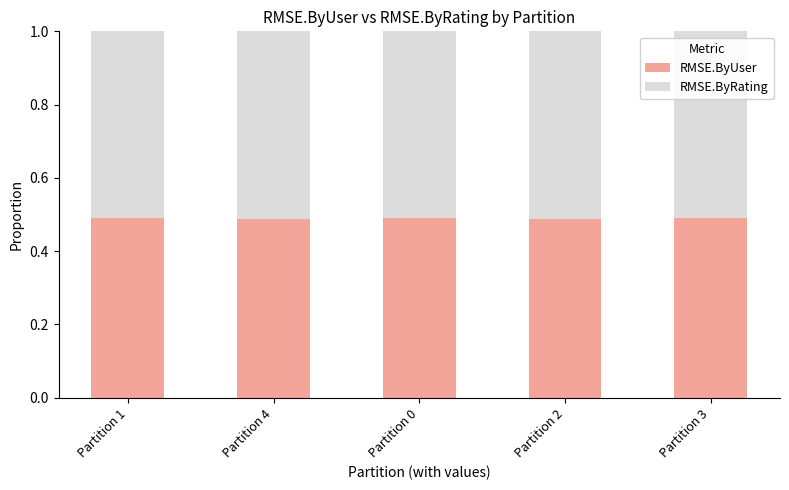

What is the total value across all series at Partition 4?

1.0